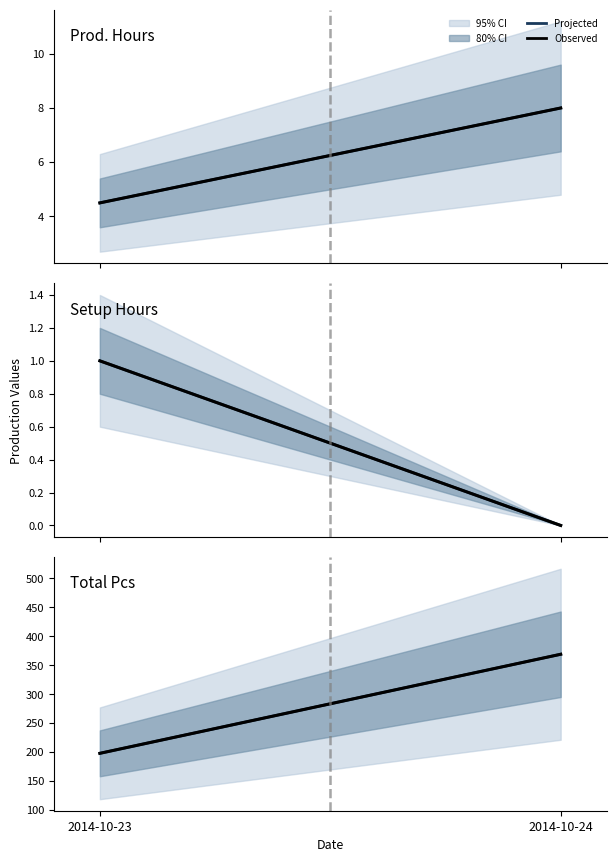

At which category is the sum across all series the highest?

2014-10-24